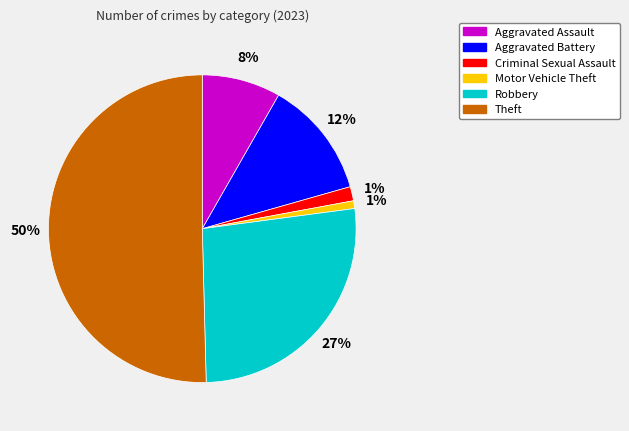

Do Robbery and Criminal Sexual Assault together represent more than half of the pie?

No